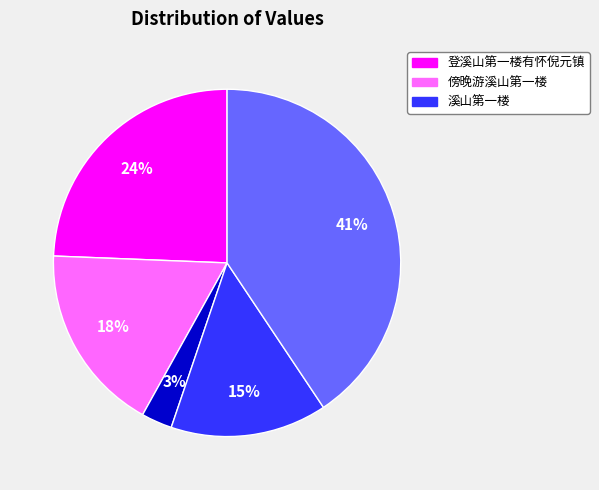

Is there a majority slice in this chart?

No